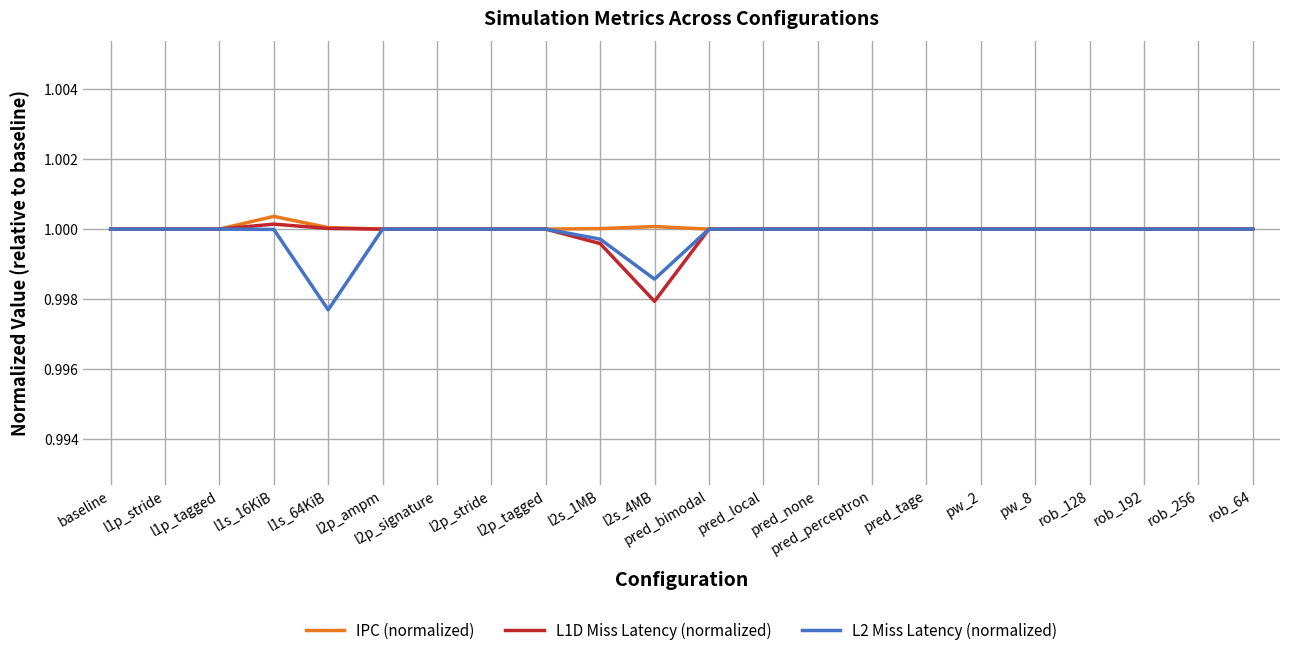

Does the chart have visible grid lines?

Yes